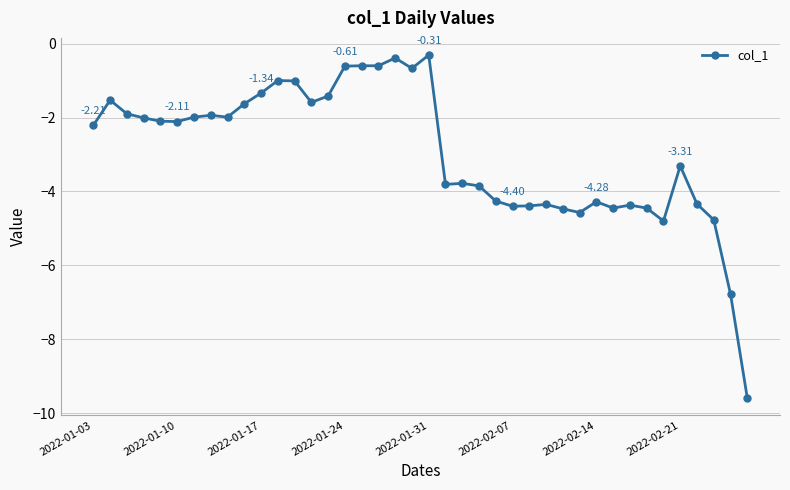

What is the difference between the second highest and second lowest values?

6.4